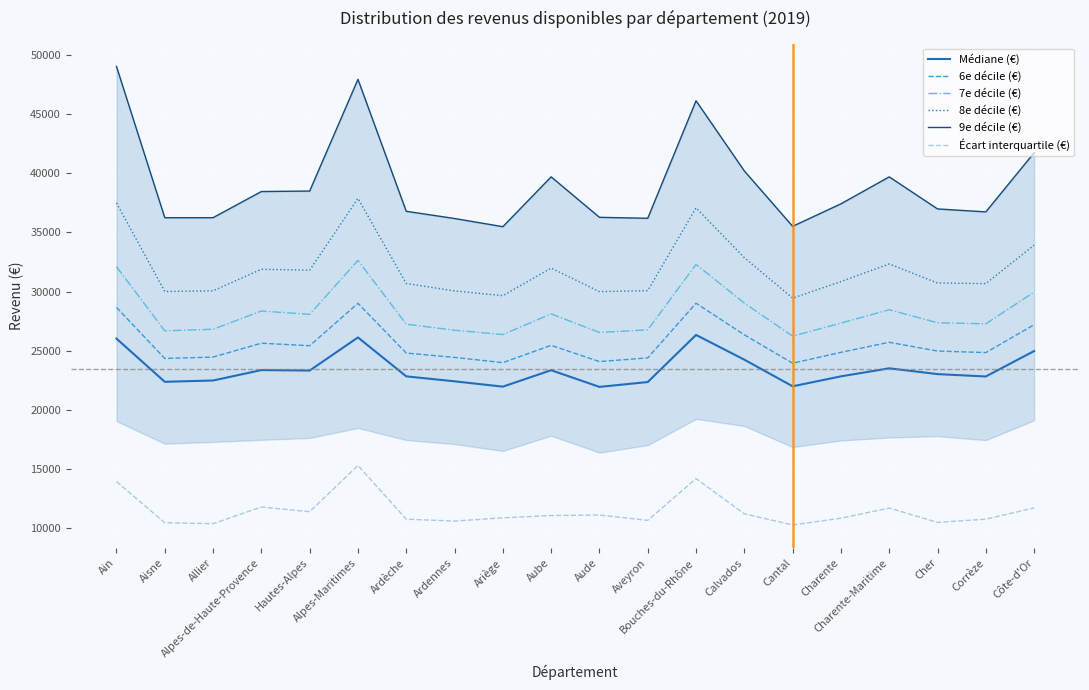

Where is 7e décile (€) nearest to the value 29430?

Calvados